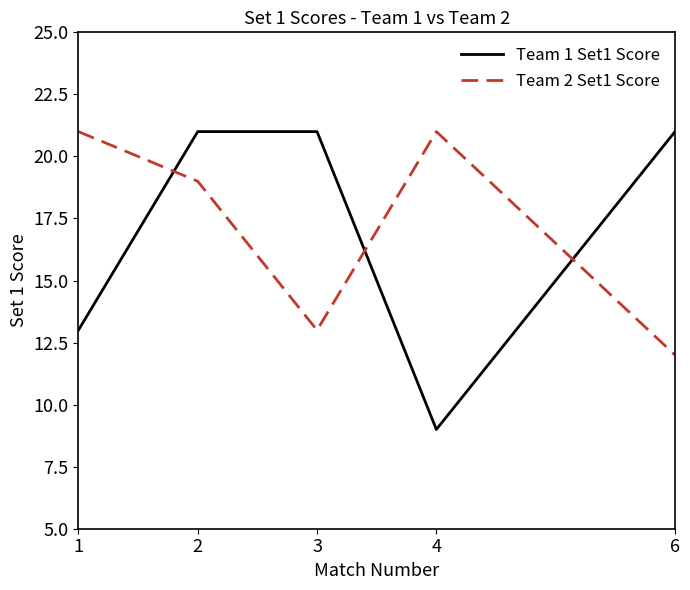

What is the lowest value of the Team 1 Set1 Score series?

9